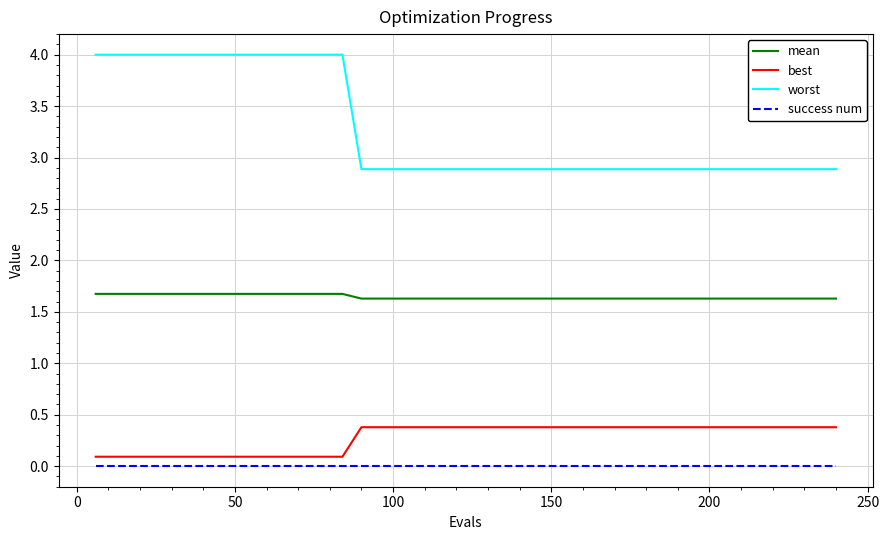

What is the highest value of the best series?

0.4